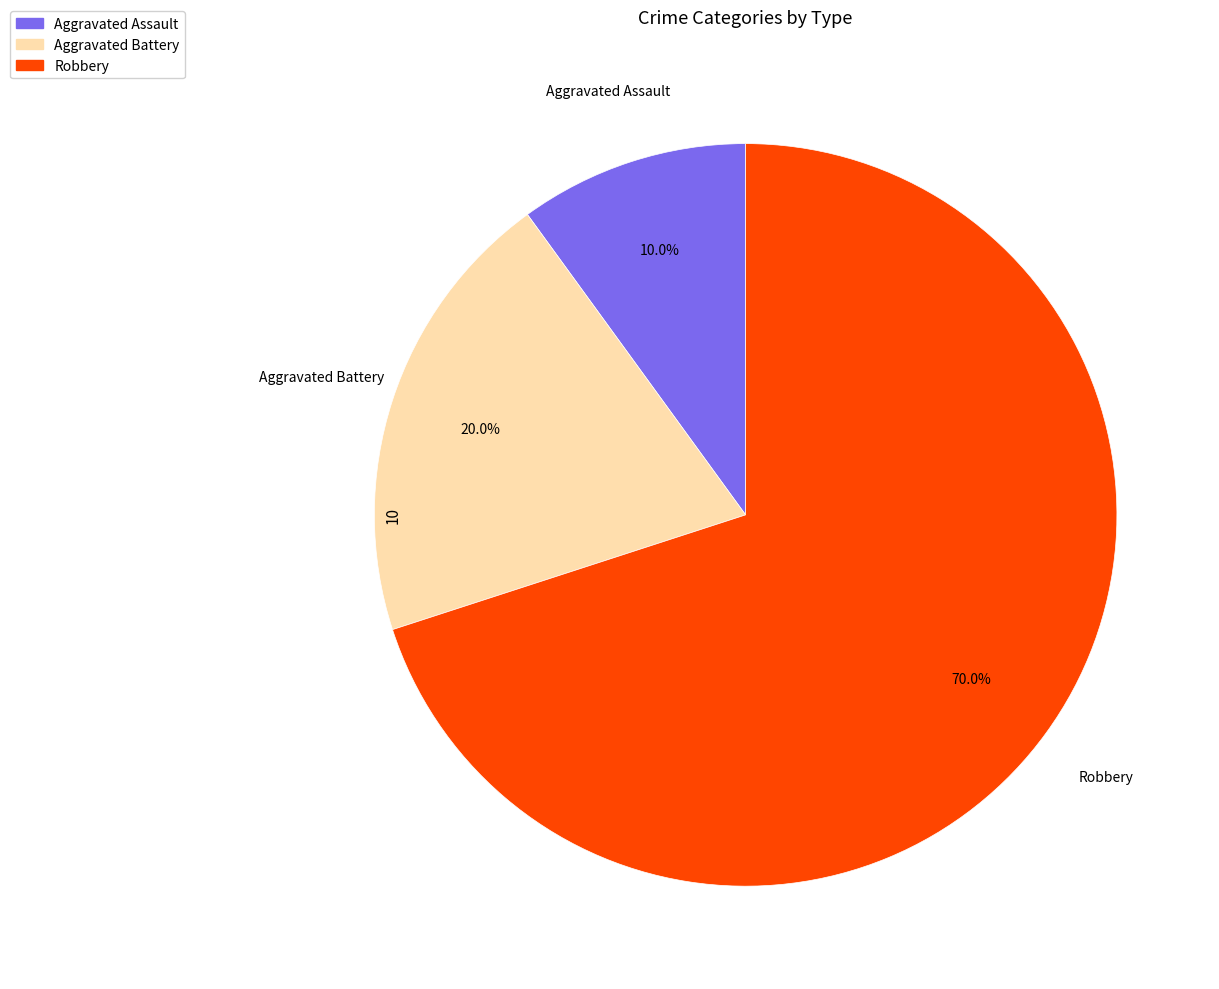

Approximately how many times larger is the value at Aggravated Battery compared to Aggravated Assault?

2.0